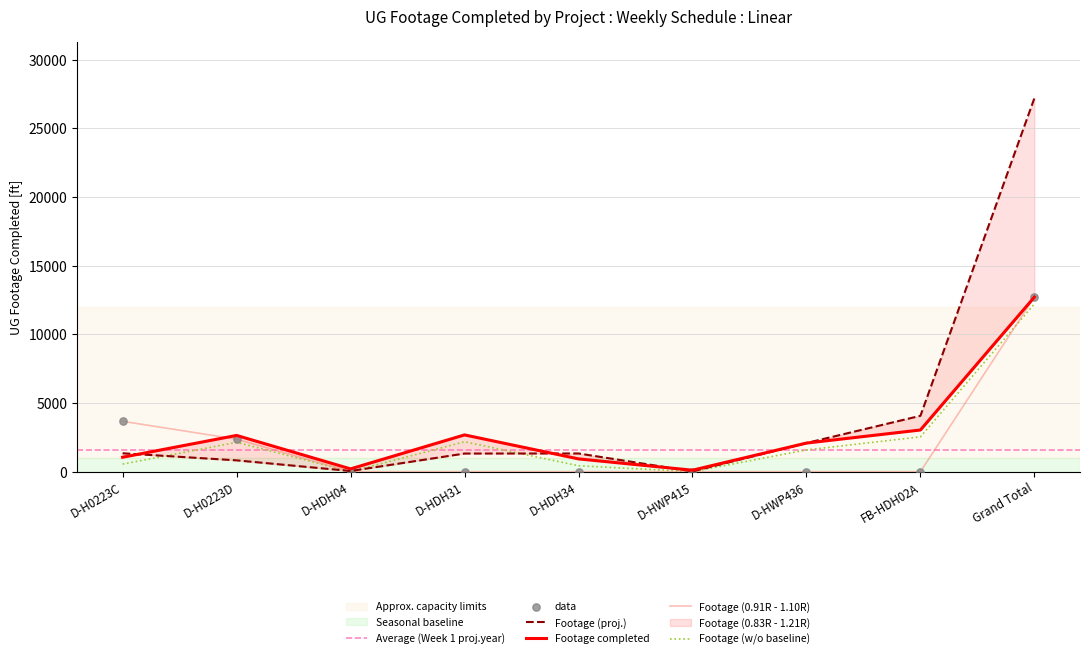

What is the total value across all series at D-HWP436?

4167